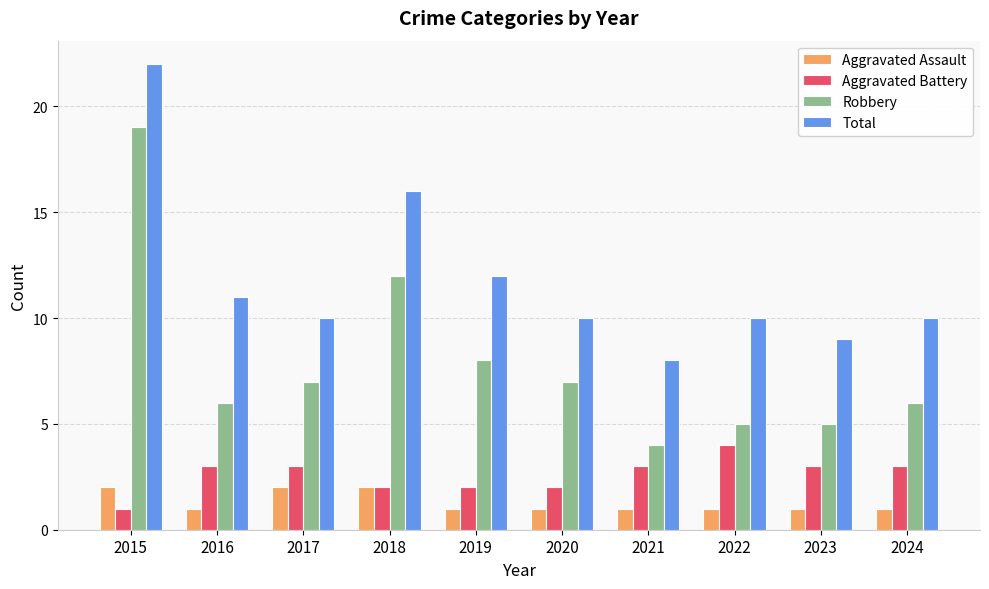

What is the spread (max minus min) of values at 2019?

11